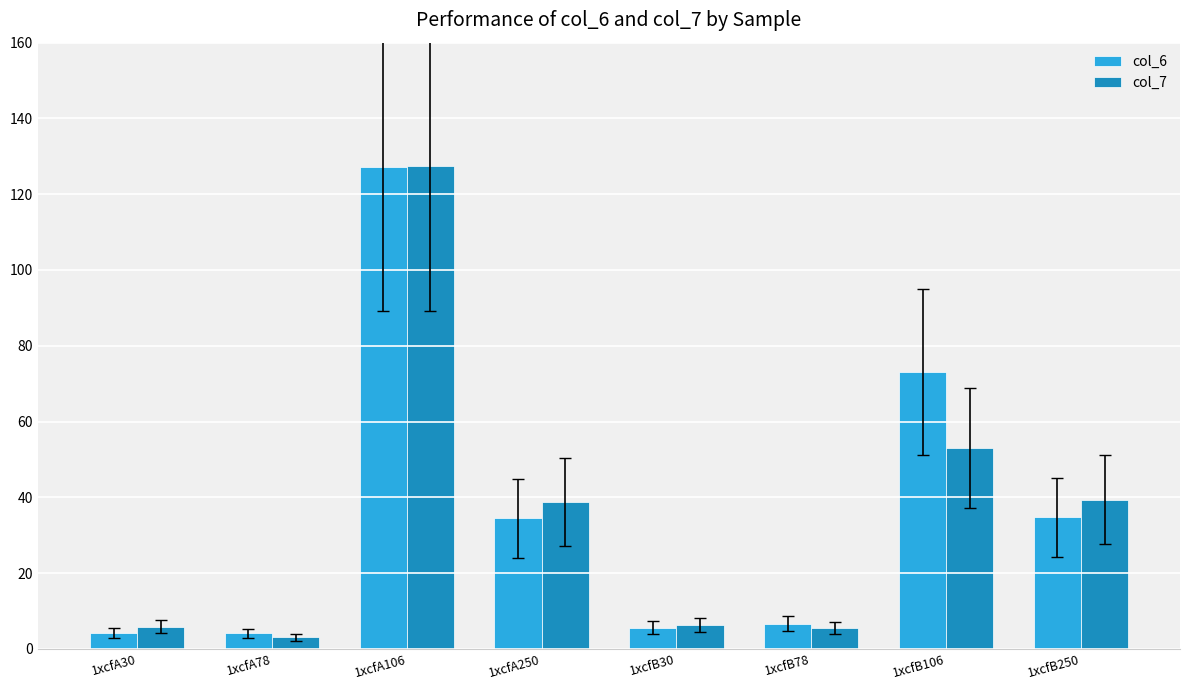

At which category is the sum across all series the highest?

1xcfA106